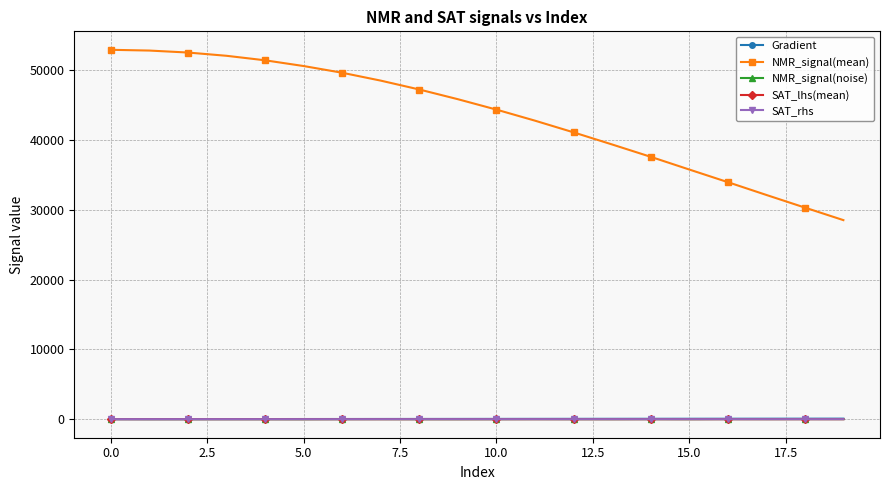

What is the difference between the maximum and minimum values in the Gradient series?

74.4